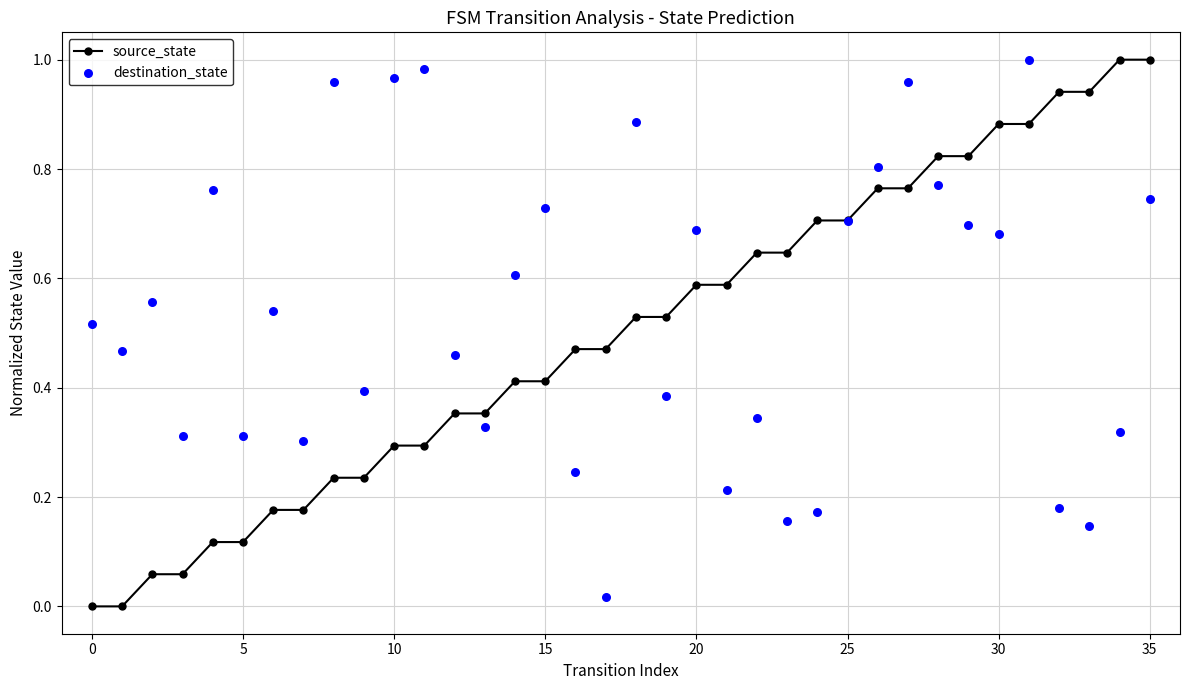

Which series has the widest spread of Y values?

source_state